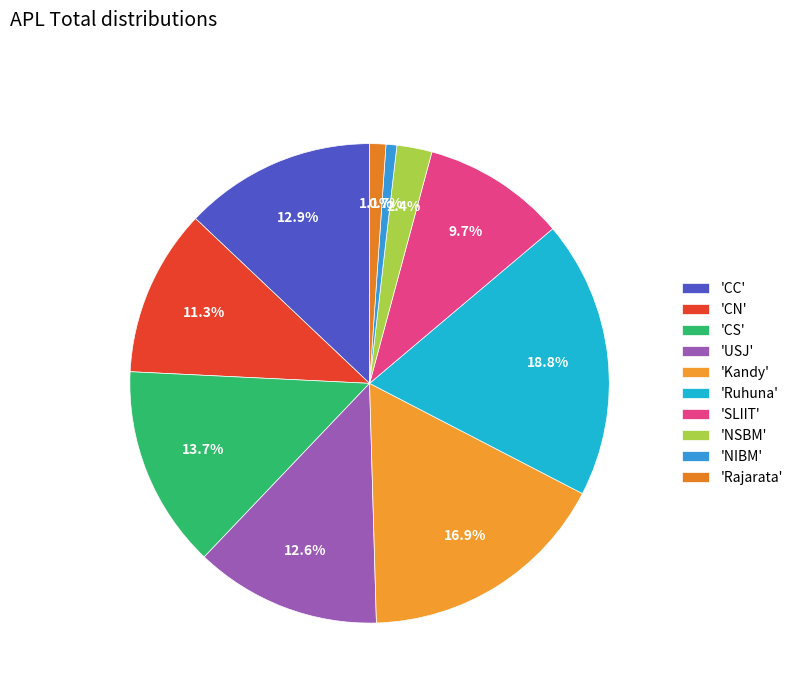

Rank the categories by value from highest to lowest.

Ruhuna, Kandy, CS, CC, USJ, CN, SLIIT, NSBM, Rajarata, NIBM